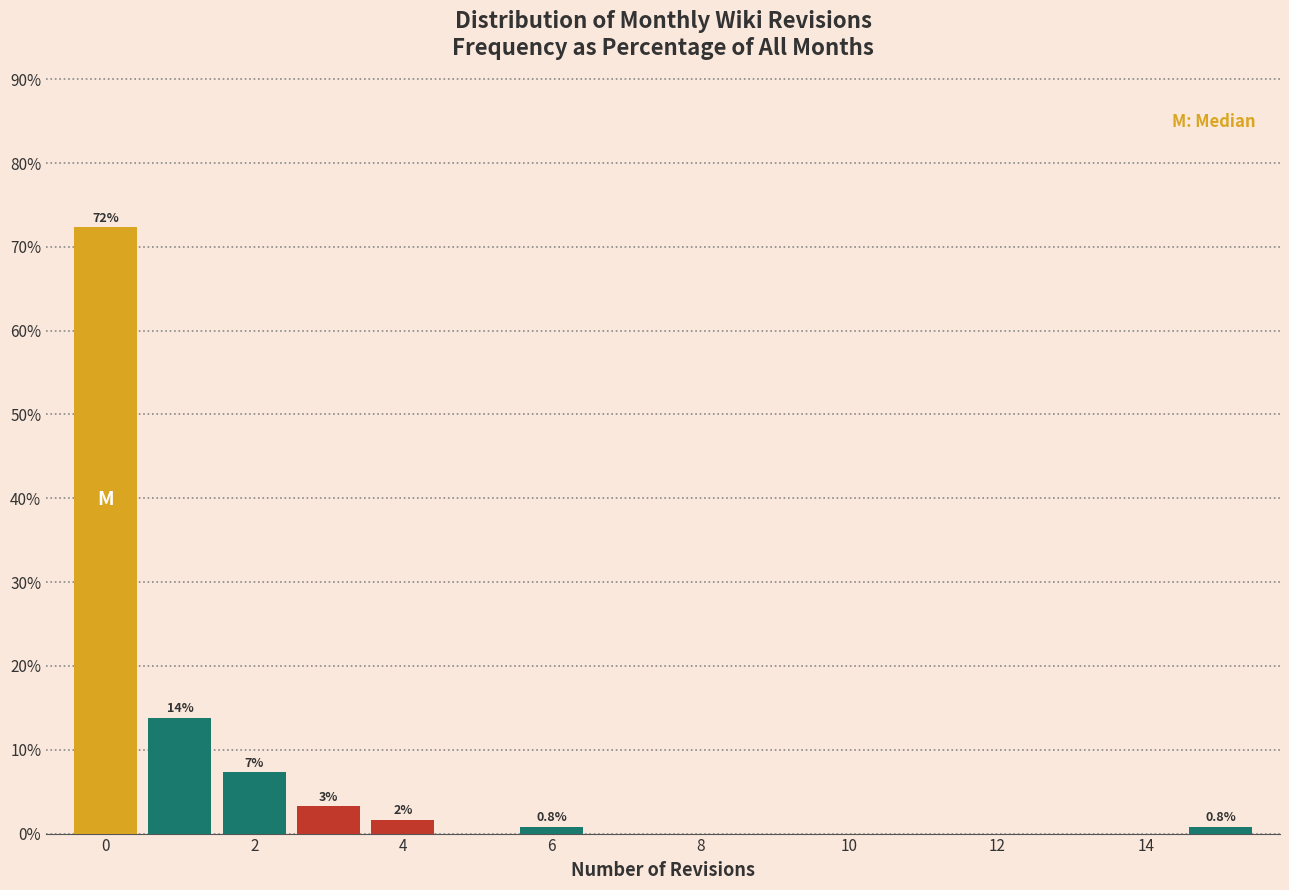

Over which range of the x-axis is the bar tallest?

-0.5 to 0.5